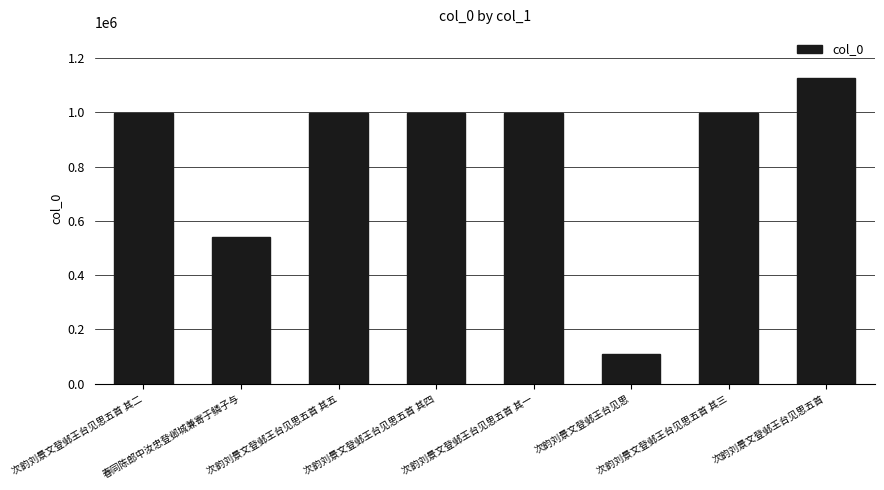

What is the label of the 2nd bar from the right?

次韵刘景文登邺王台见思五首 其三